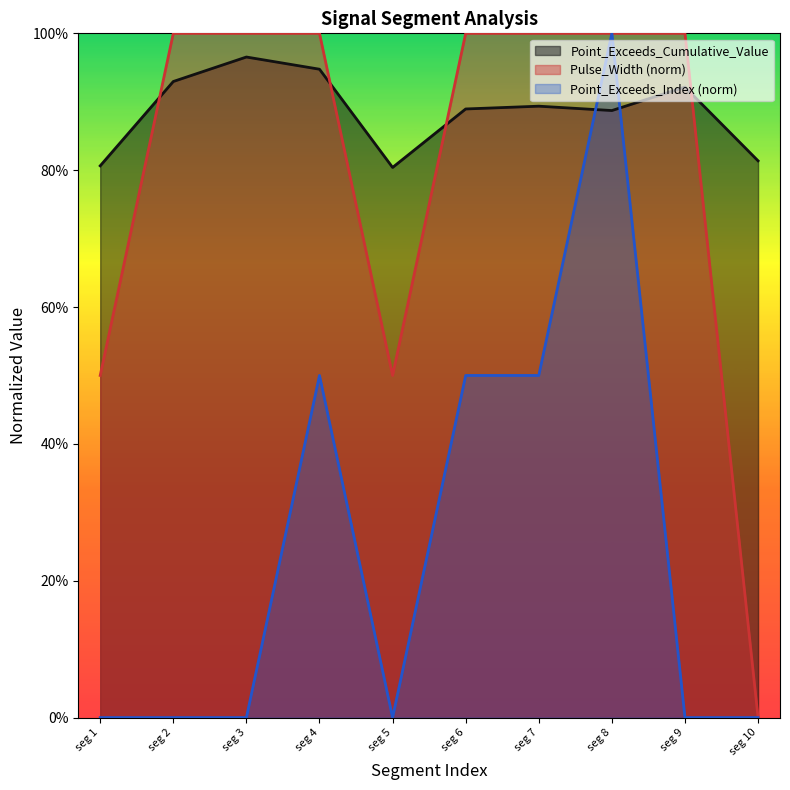

Rank the series at seg 7 from lowest to highest value.

Point_Exceeds_Index, Point_Exceeds_Cumulative_Value, Pulse_Width